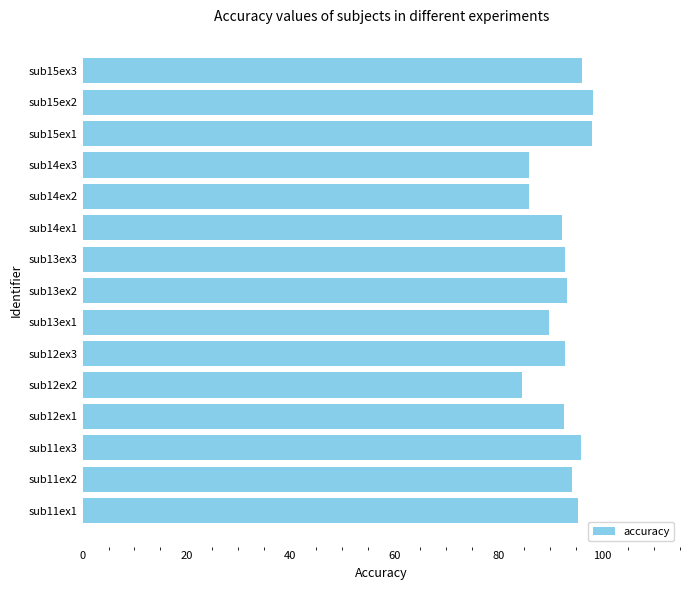

Does the chart contain stacked bars?

No